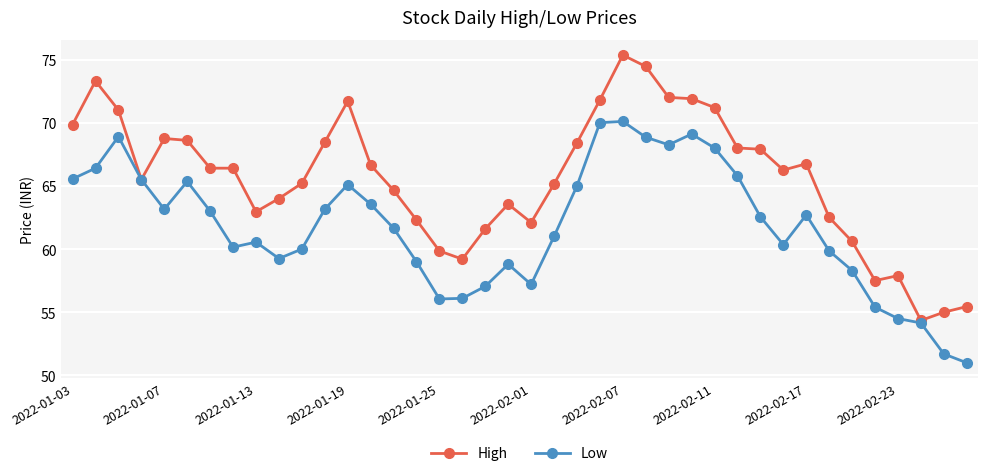

How many interior local valleys does the Low series have?

7